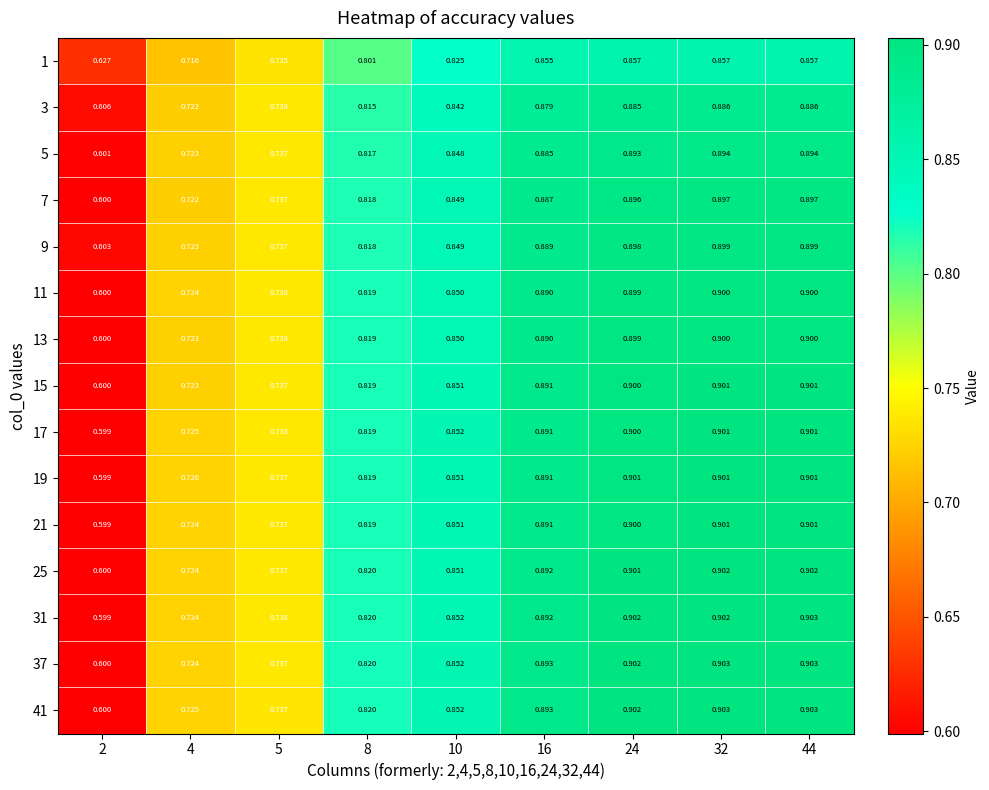

At how many categories does at least one series exceed 0?

9